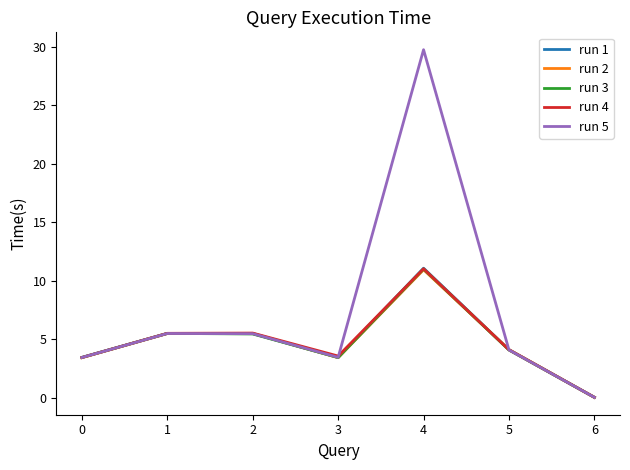

Which series has the widest spread of values?

run 5